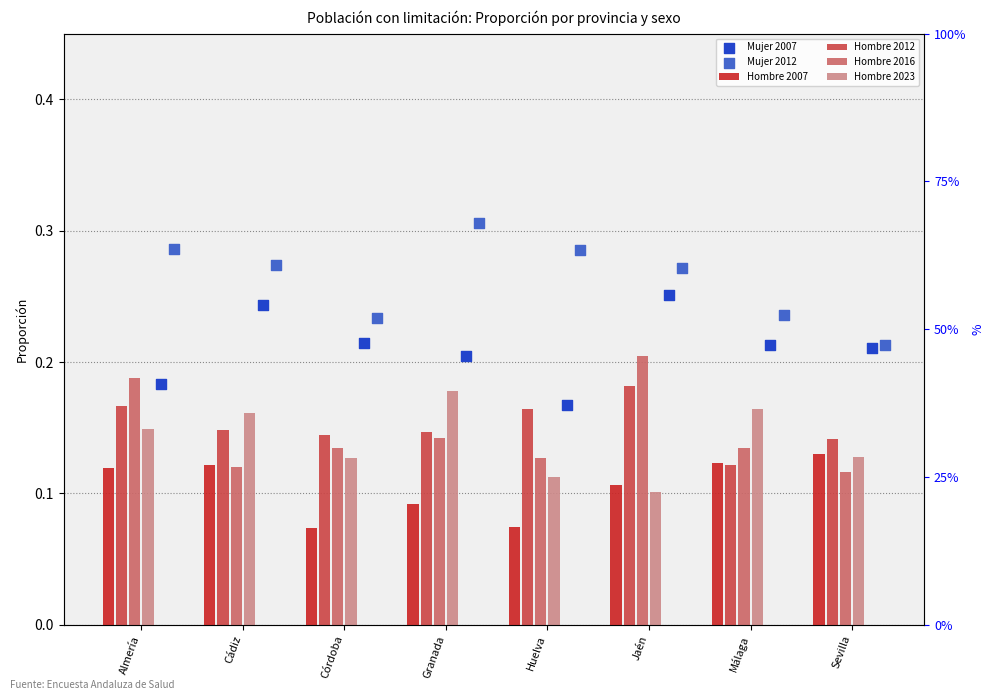

At how many categories does at least one series exceed 0?

8